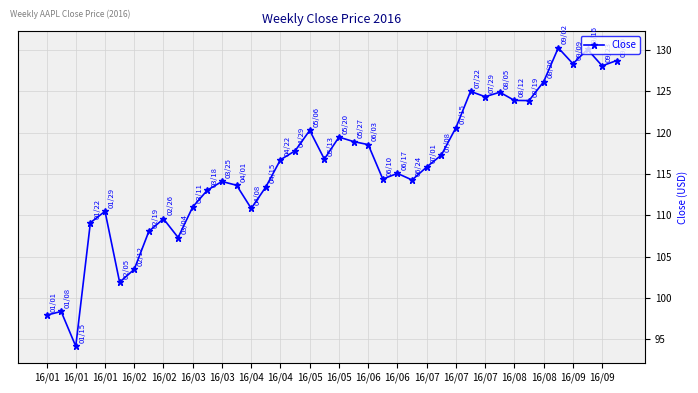

What is the maximum value shown in the chart?

130.3